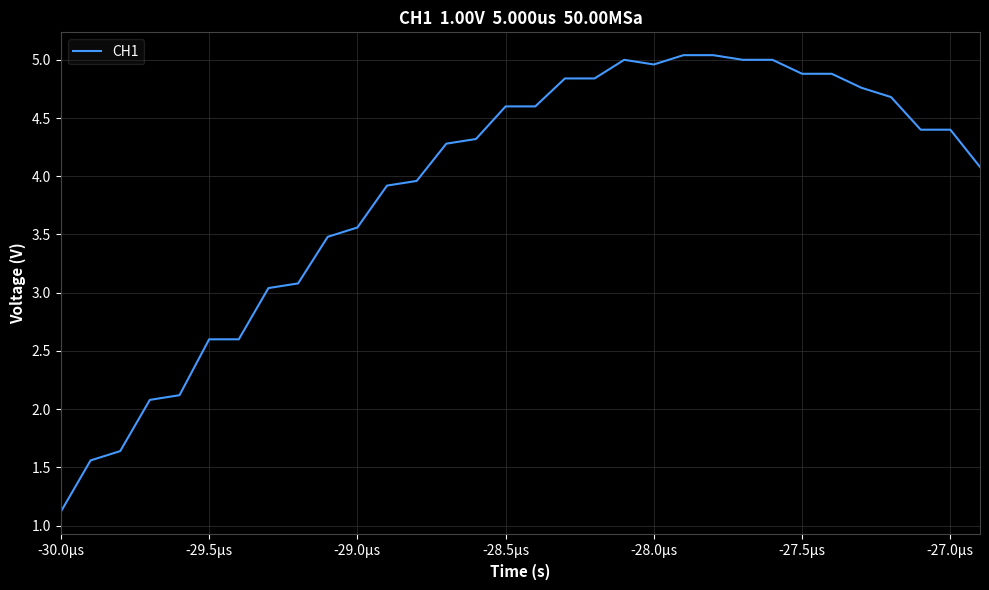

What is the greatest value displayed?

5.0